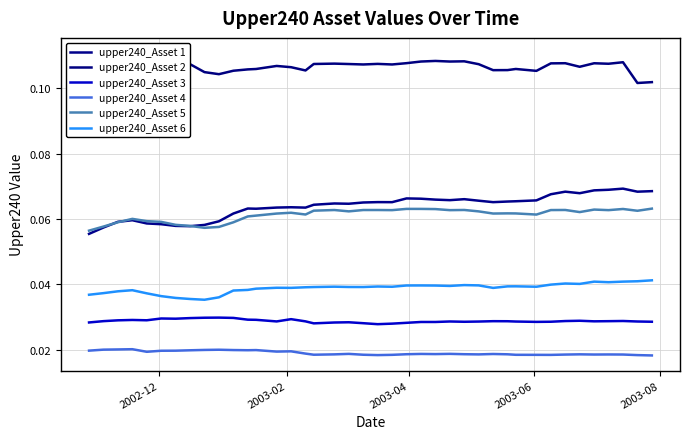

In upper240_Asset 4, how many points are lower than both neighbors (excluding endpoints)?

9